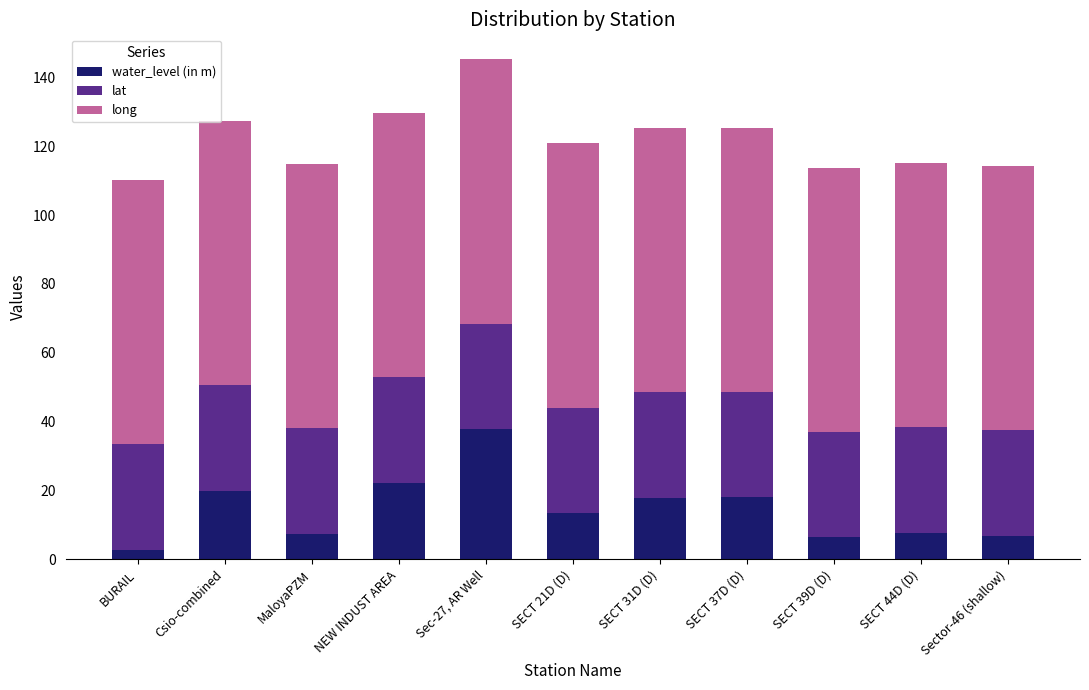

At which label does water_level (in m) reach its minimum?

BURAIL